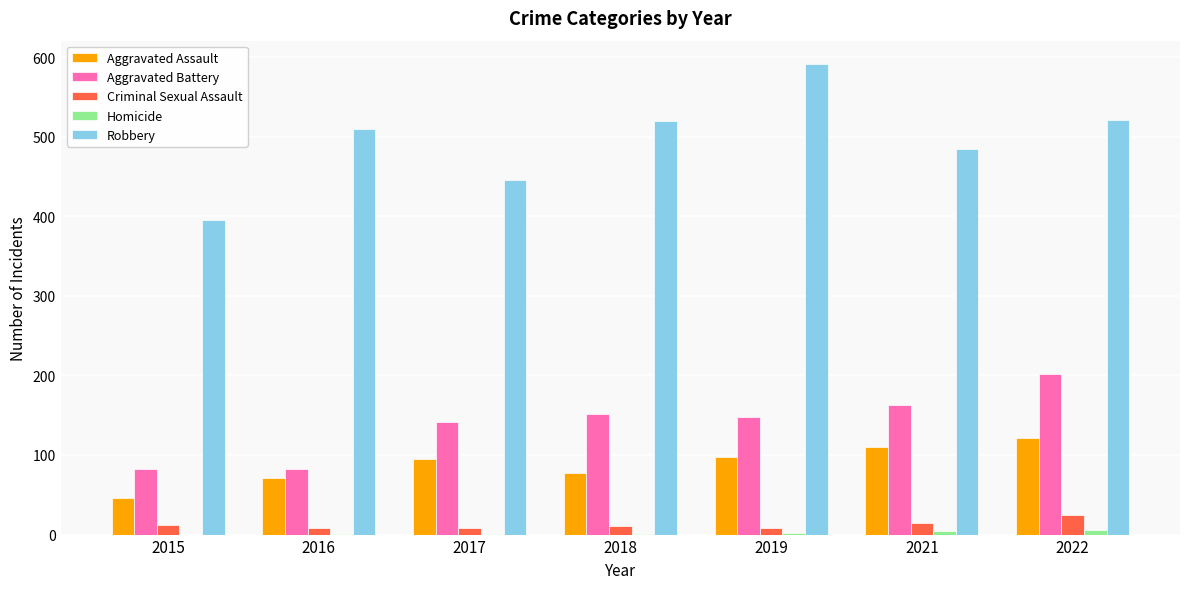

Count the number of categories in the chart.

7